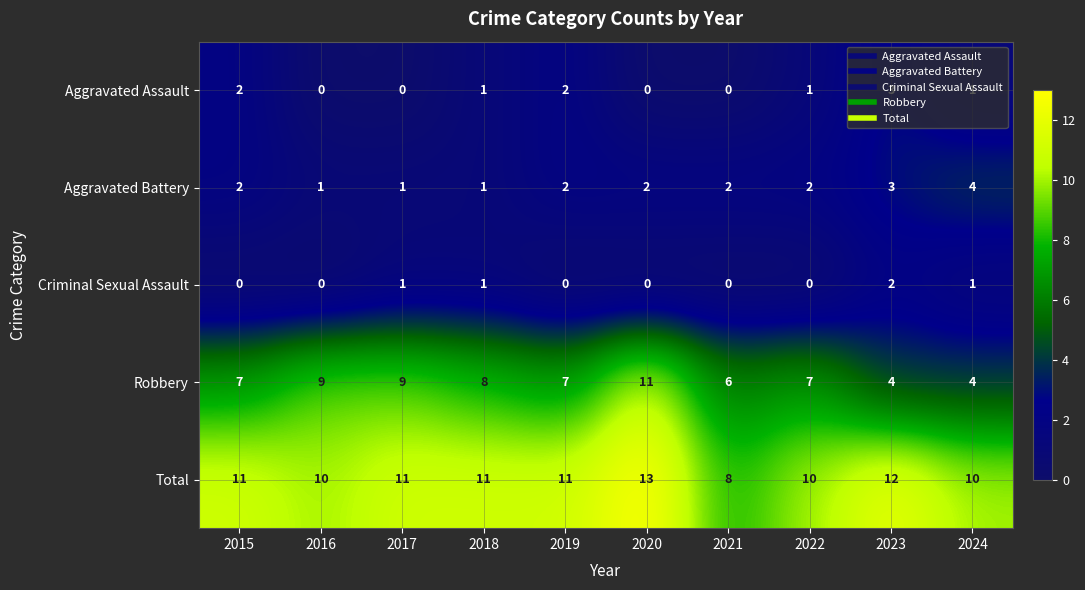

True or false: Robbery has a value of 5 at 2017.

False